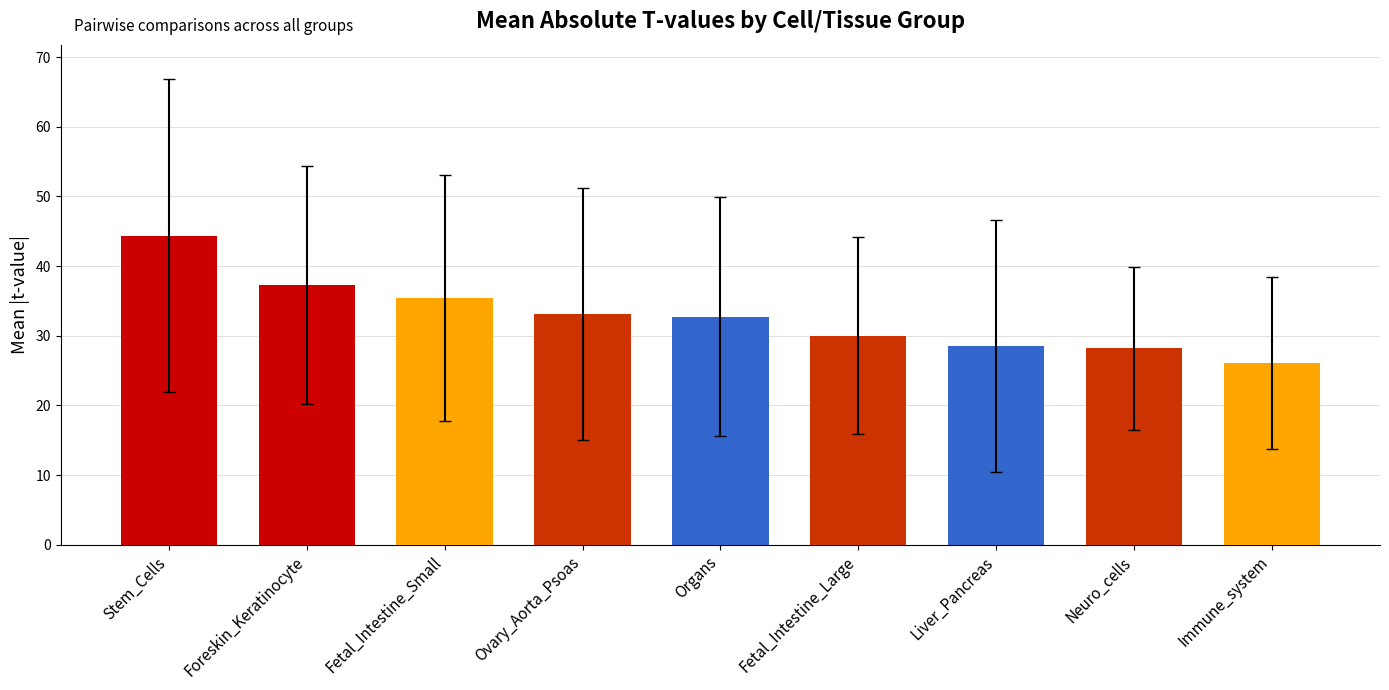

Where does the data first go above 32?

Stem_Cells